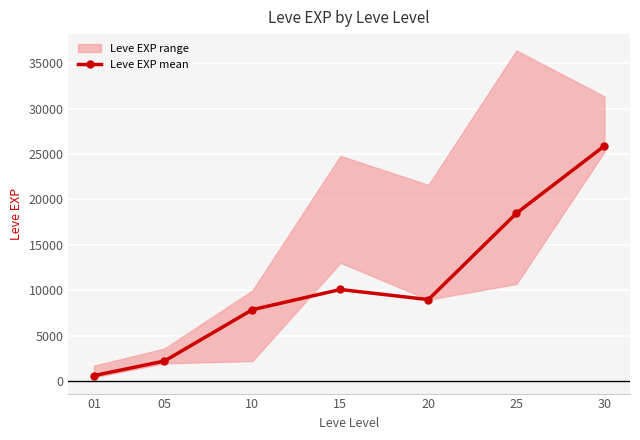

What is the difference between the maximum and second lowest values?

23670